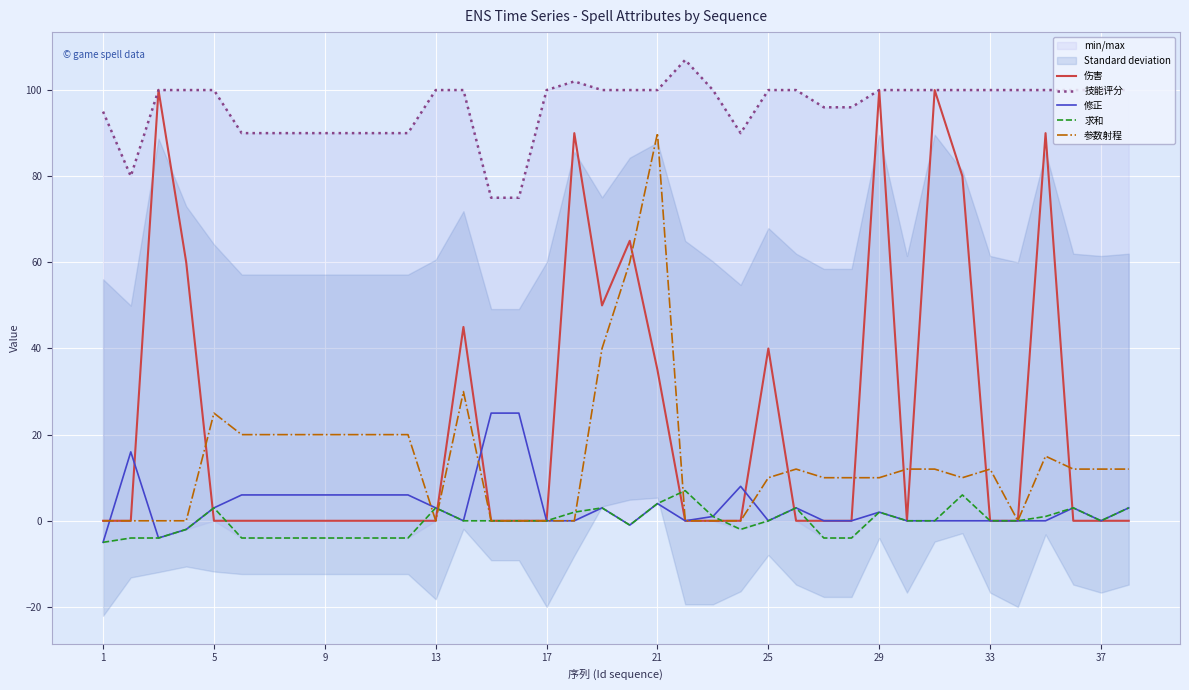

What is the minimum value for 修正?

-5